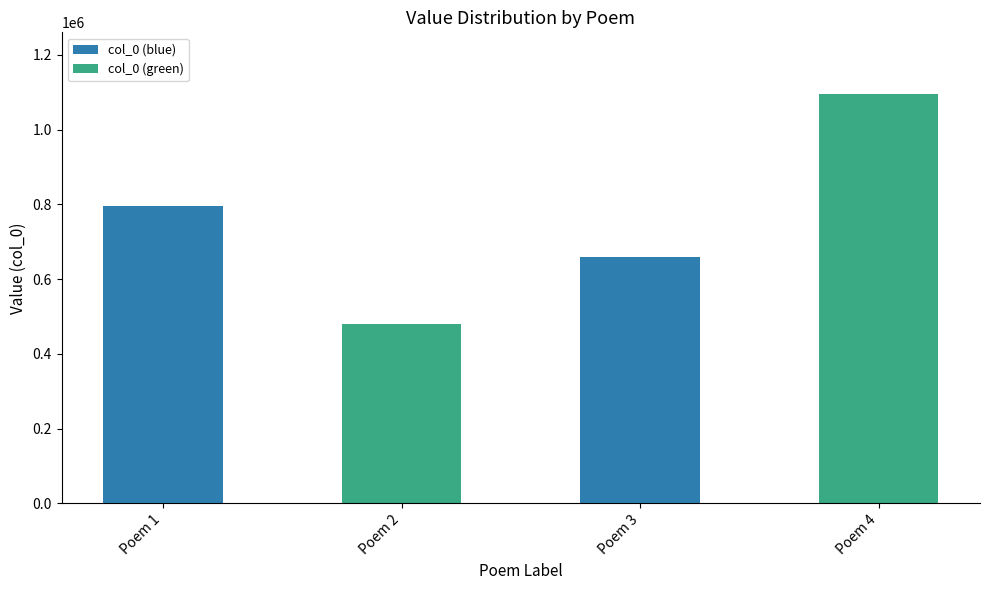

How many distinct data groups are displayed?

1